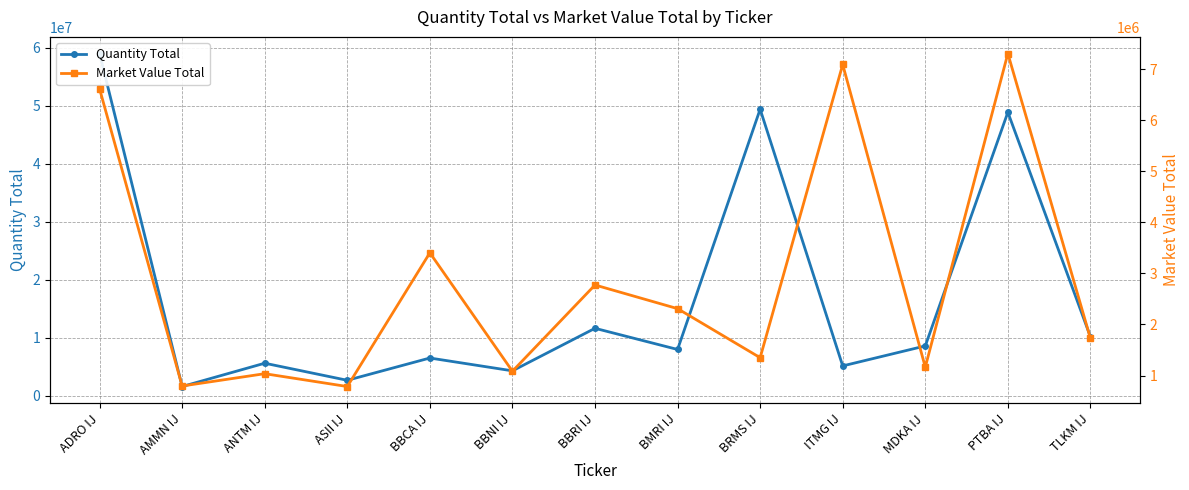

At which category is the sum across all series the highest?

ADRO IJ